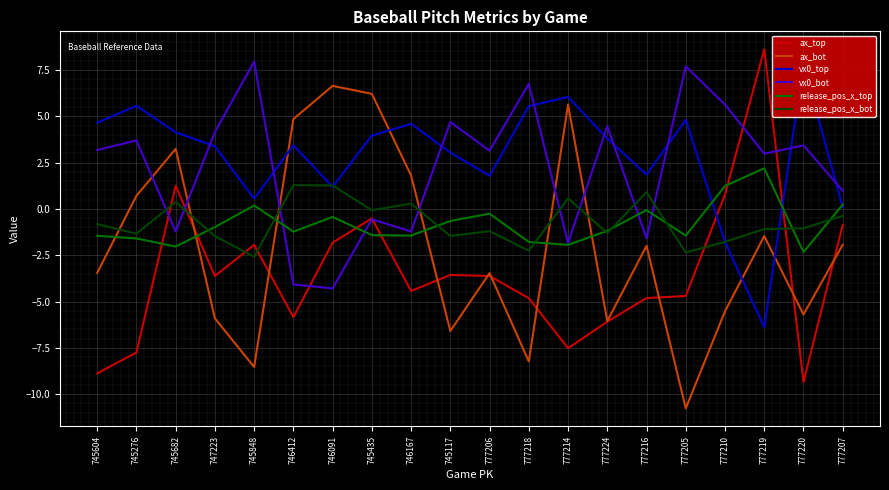

Count the number of categories in the chart.

20